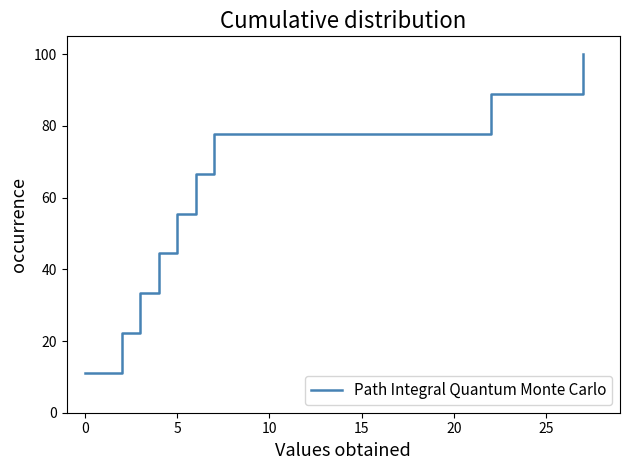

What is the value of the 1st point from the left?

11.1